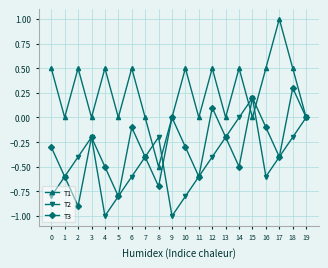

What is the value of the T3 point at the 4th from the left?

-0.2